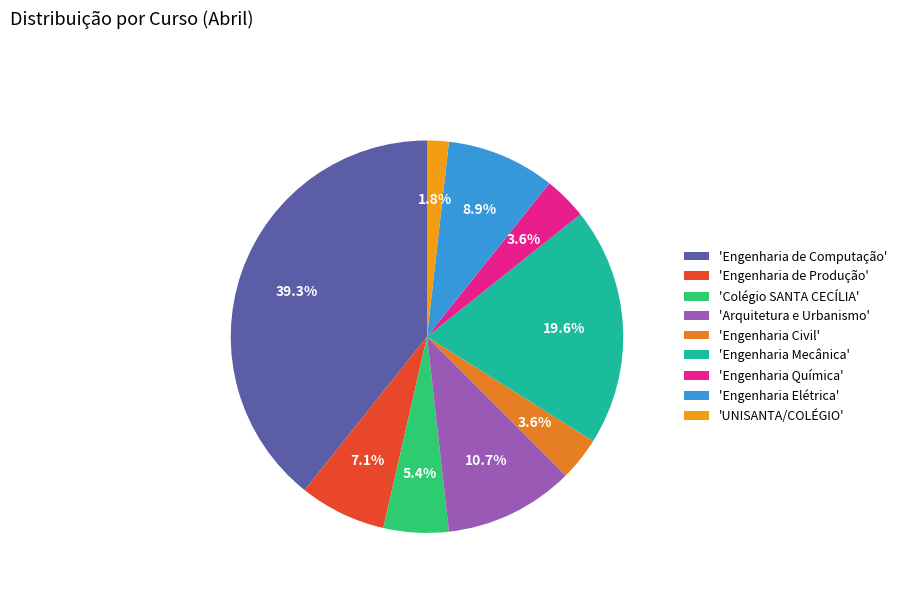

Does any single category account for the majority?

No